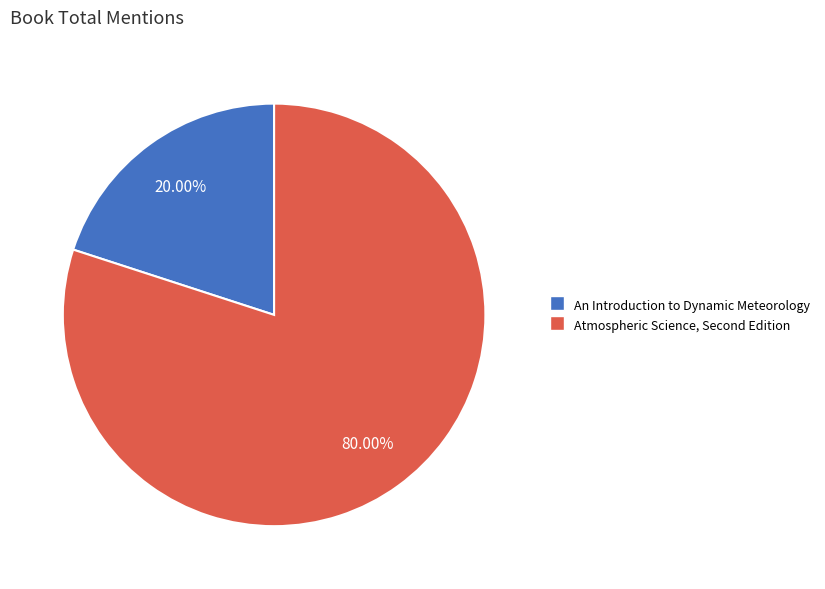

Which slice is the smallest?

An Introduction to Dynamic Meteorology